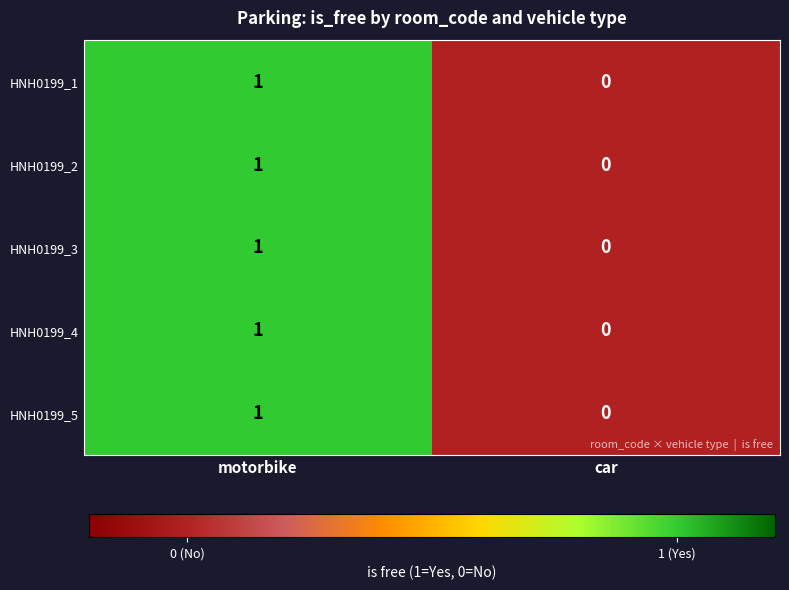

What is the total value across all series at motorbike?

5